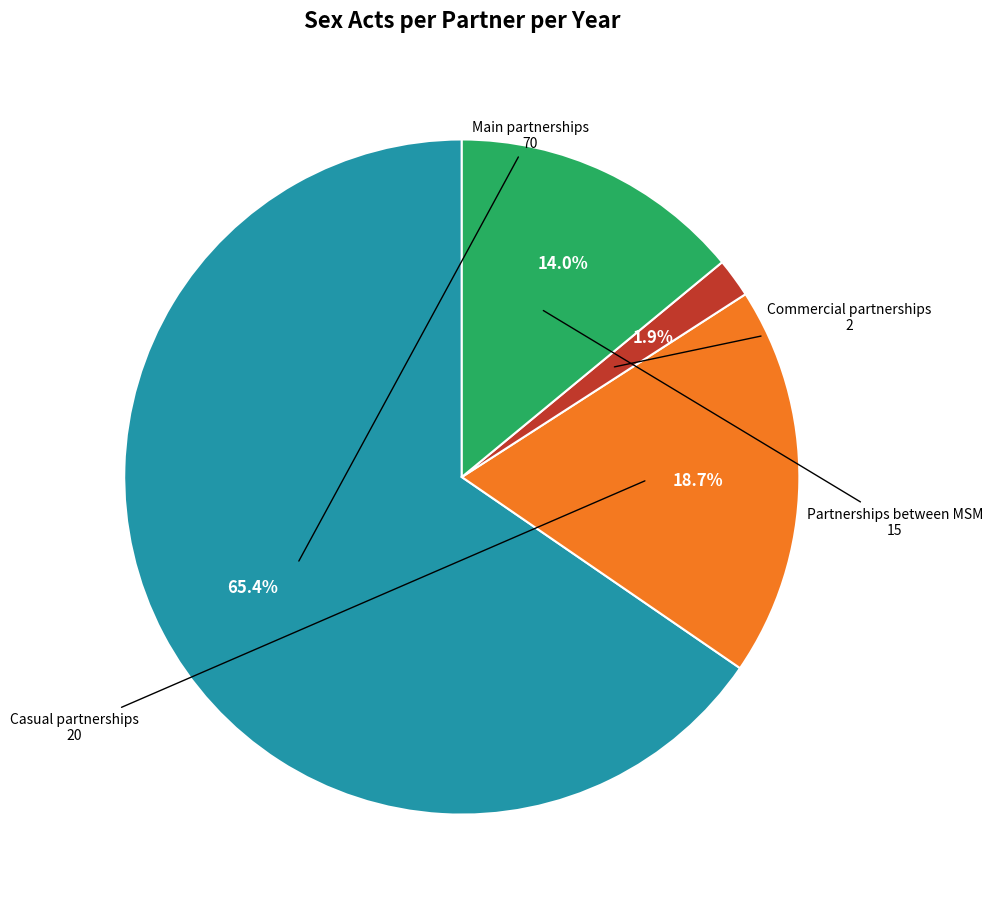

To the nearest percent, what is the combined percentage of Main partnerships and Commercial partnerships?

67%